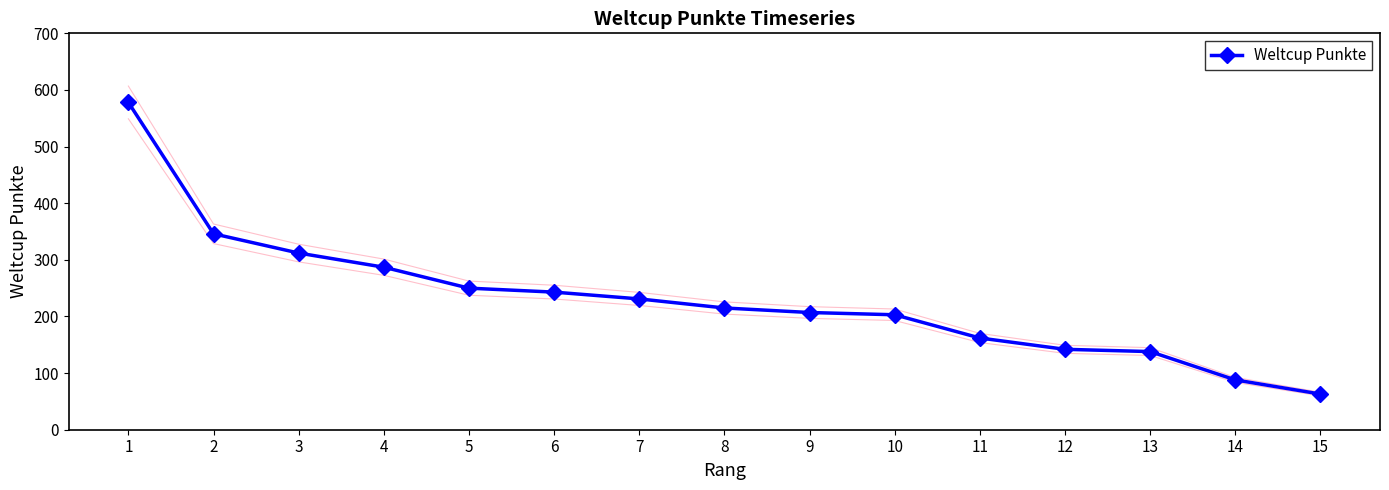

At which label is the value closest to 320?

3